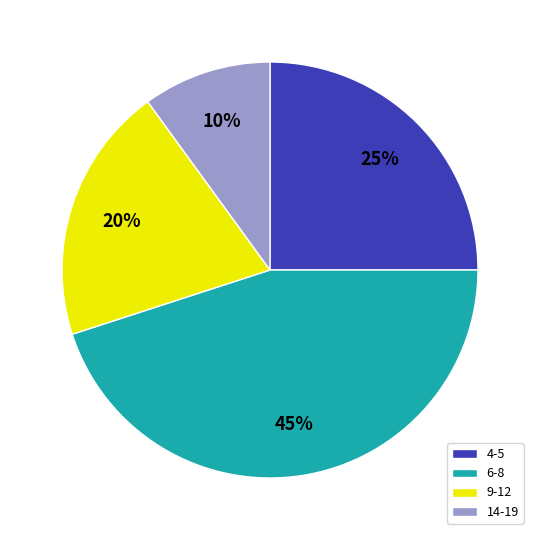

What is the largest slice in the pie chart?

6-8